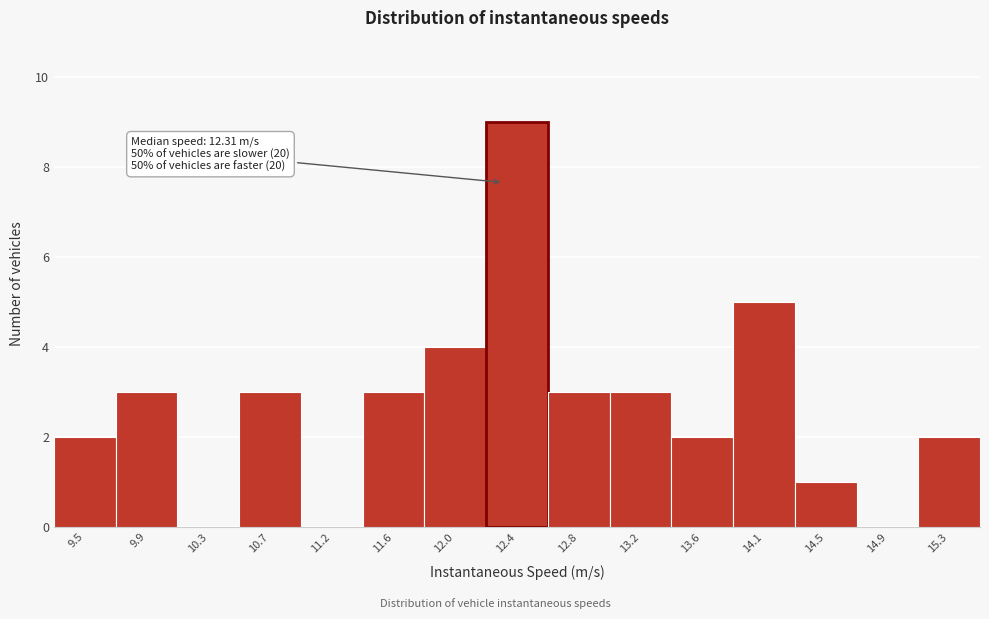

Over which range of the x-axis is the bar tallest?

12.20 to 12.60